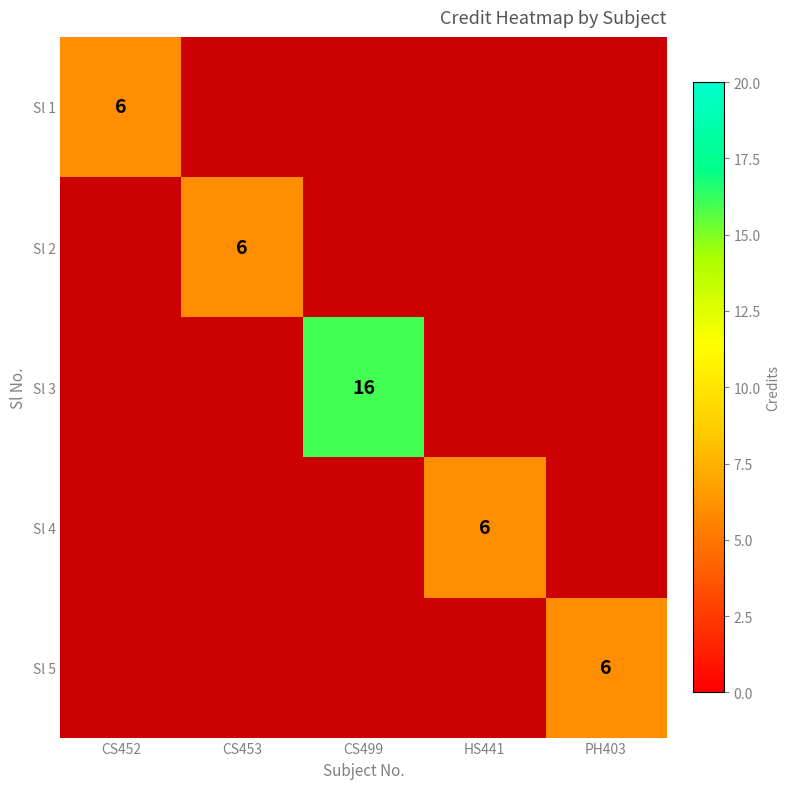

How many distinct data groups are displayed?

5